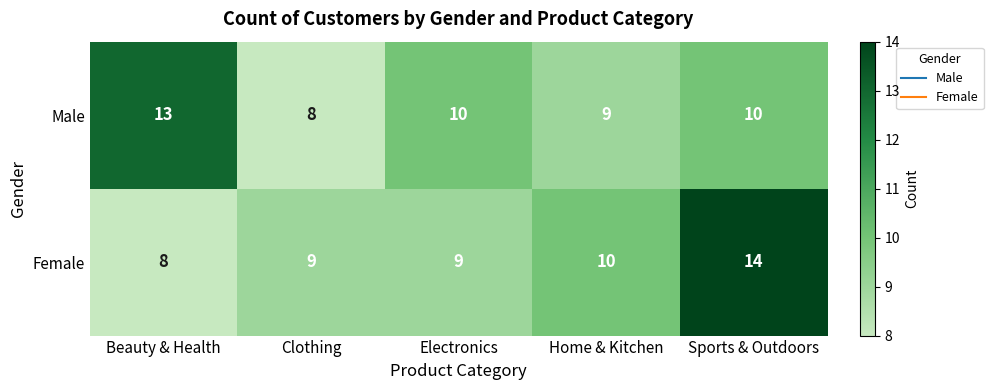

At which category is the sum across all series the highest?

Sports & Outdoors